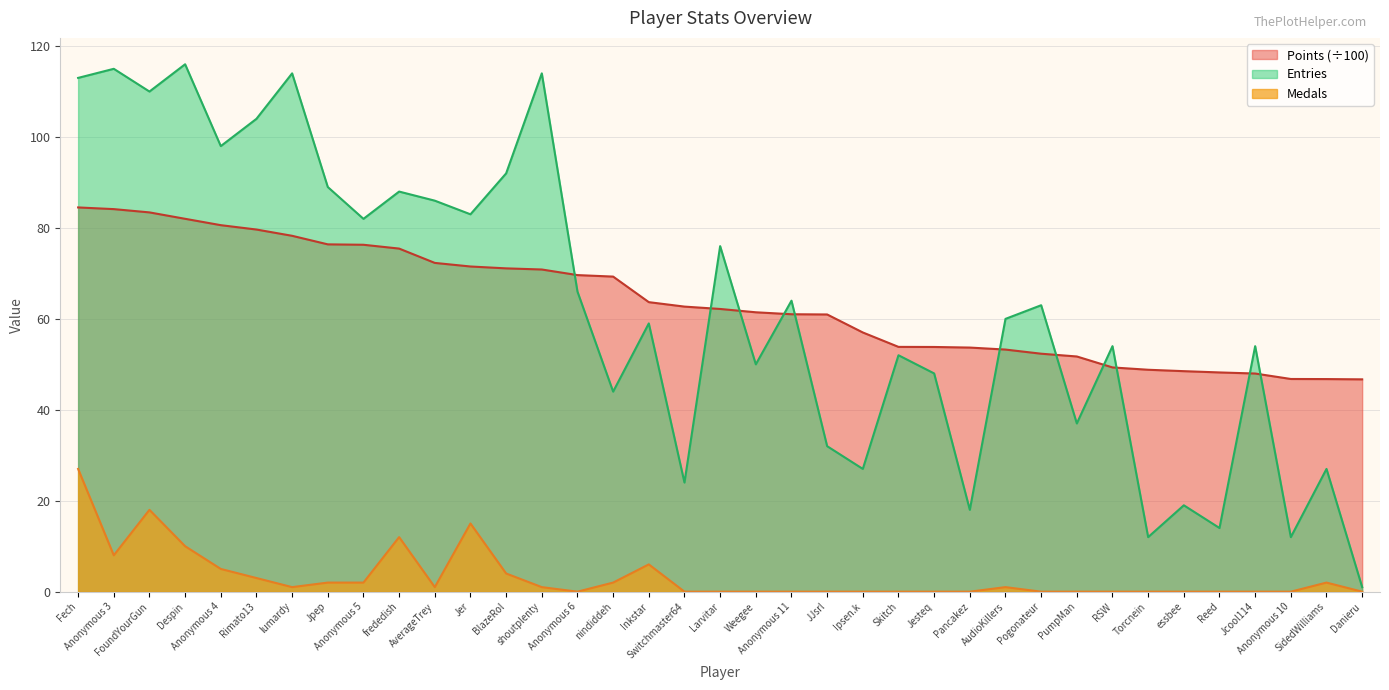

What position from the right is Ipsen.k?

15